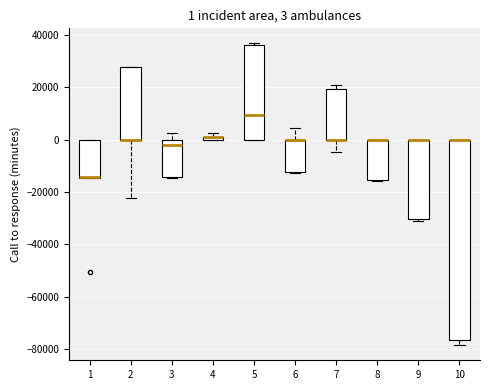

Comparing the boxes themselves (not the whiskers), which one is the tallest?

10